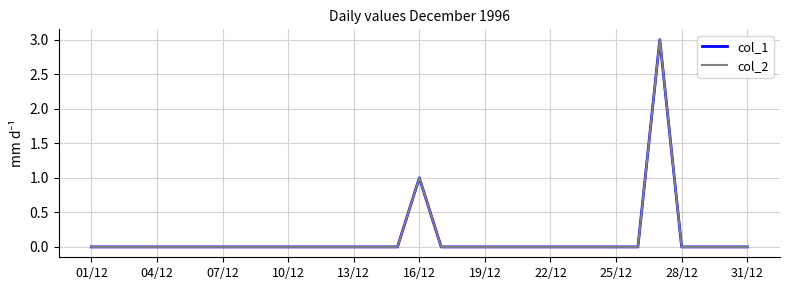

In col_2, how many points are higher than both neighbors (excluding endpoints)?

2